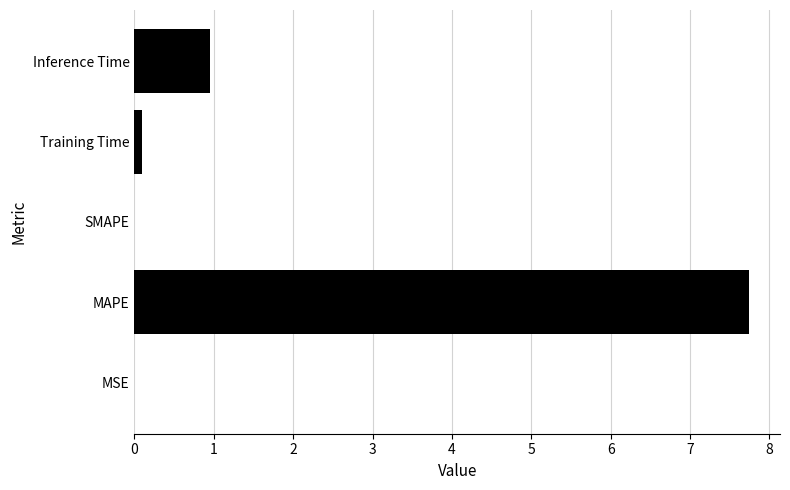

At which label is the value closest to 3?

Inference Time